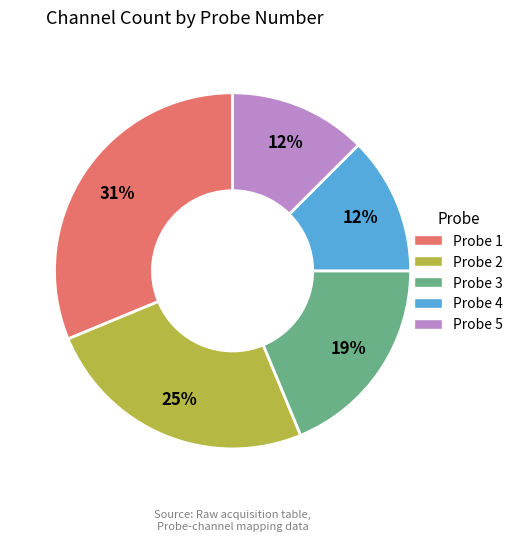

Which slice is the largest?

Probe 1